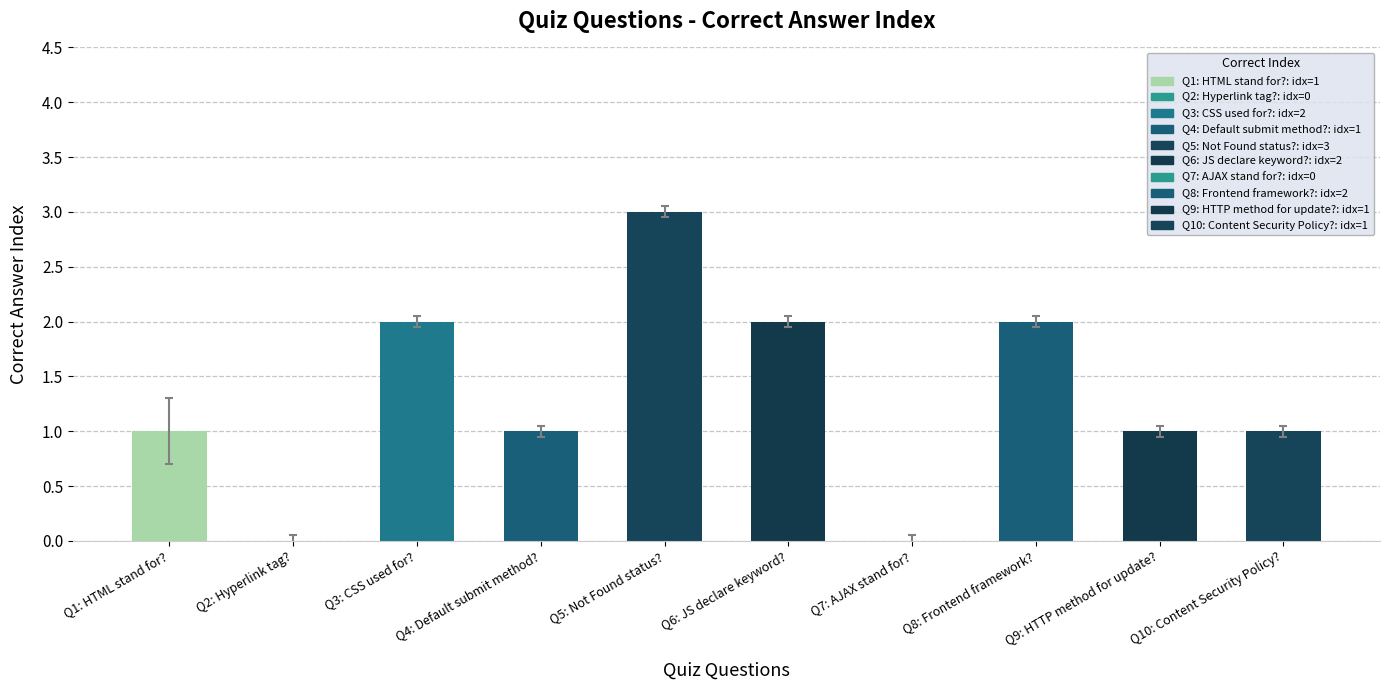

True or false: the data shows 1 at Q2: Hyperlink tag?.

False